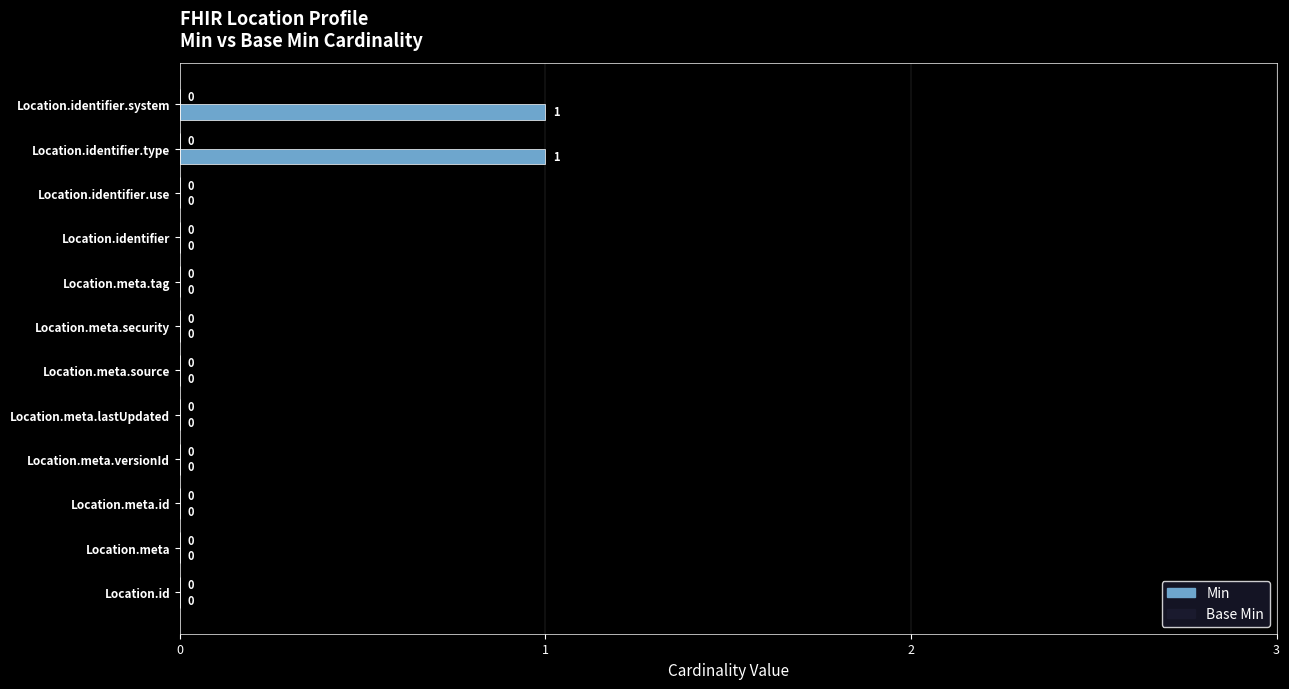

Are the bars horizontal?

Yes